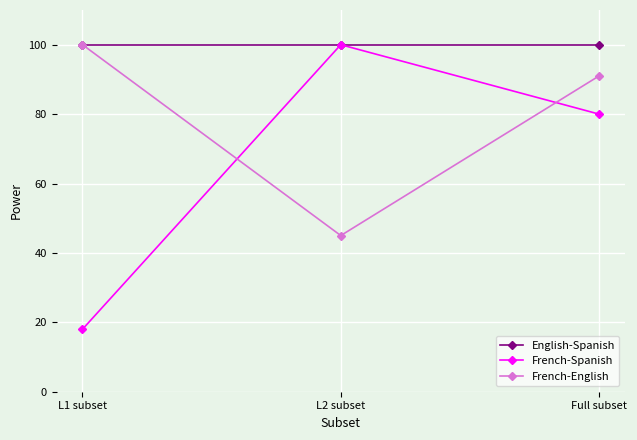

The French-Spanish series shows 100 at L2 subset. True or false?

True